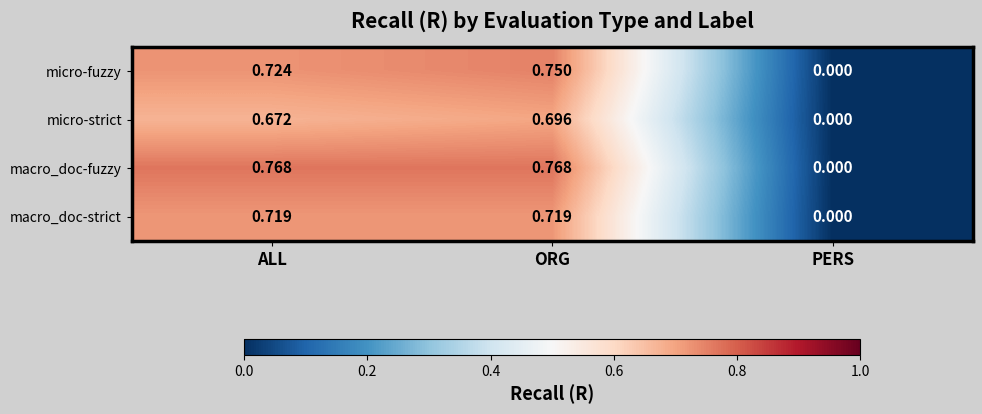

Which series changed the most between ALL and ORG?

micro-fuzzy